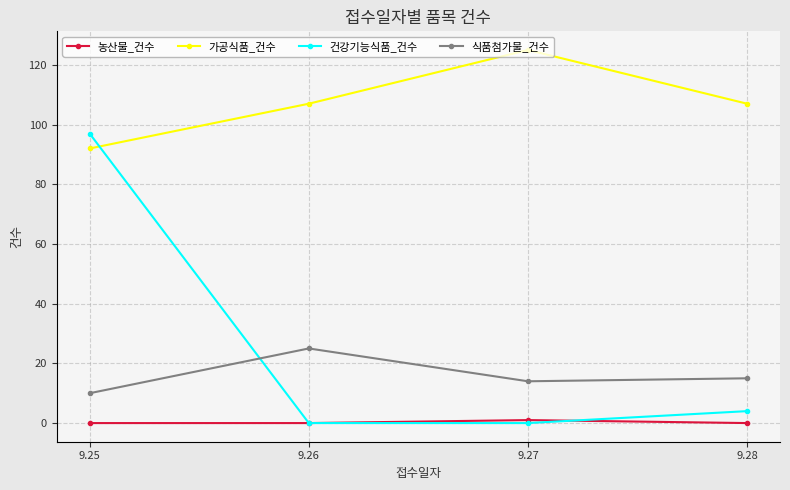

Reading left to right, list all the values displayed in this chart.

농산물_건수: 9.25=0	9.26=0	9.27=1	9.28=0
가공식품_건수: 9.25=92	9.26=107	9.27=125	9.28=107
건강기능식품_건수: 9.25=97	9.26=0	9.27=0	9.28=4
식품첨가물_건수: 9.25=10	9.26=25	9.27=14	9.28=15